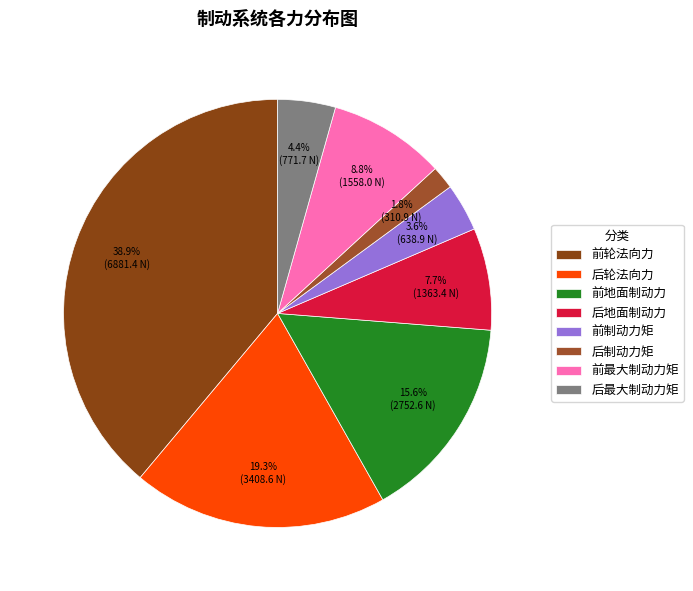

Is the sum of 前轮法向力 and 后地面制动力 greater than half?

No